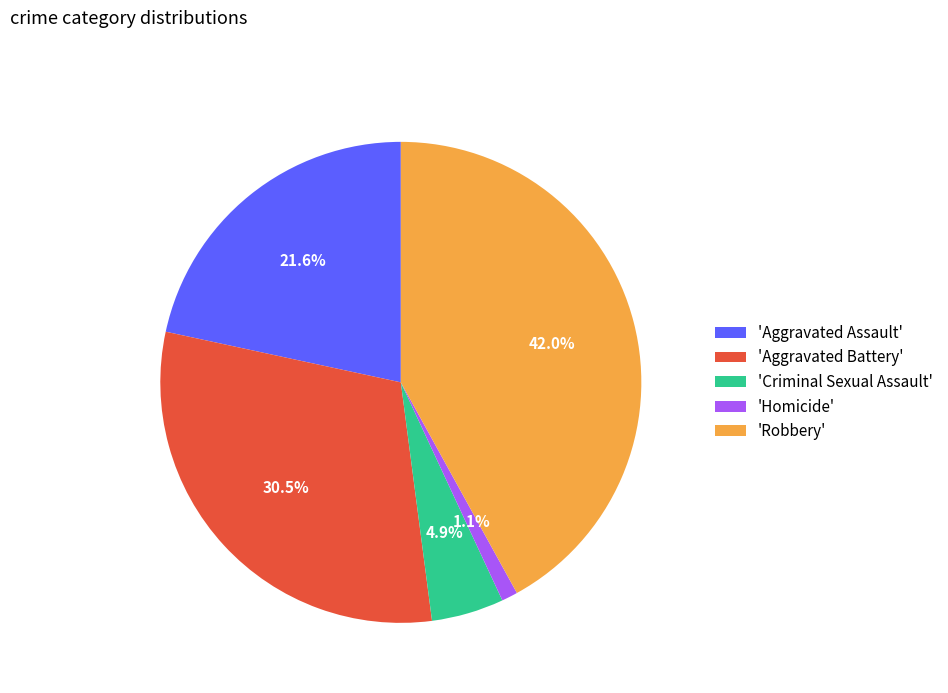

Rank the categories by value from lowest to highest.

'Homicide', 'Criminal Sexual Assault', 'Aggravated Assault', 'Aggravated Battery', 'Robbery'